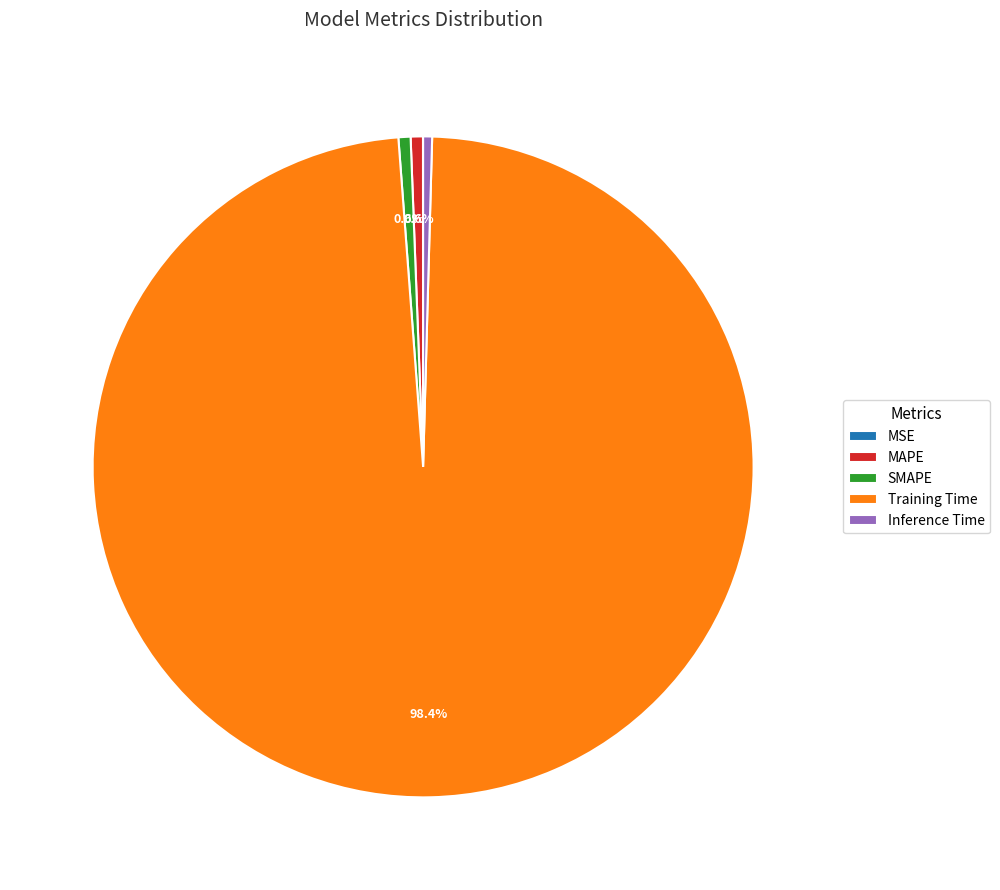

What is the total percentage of Training Time and SMAPE?

99.0%